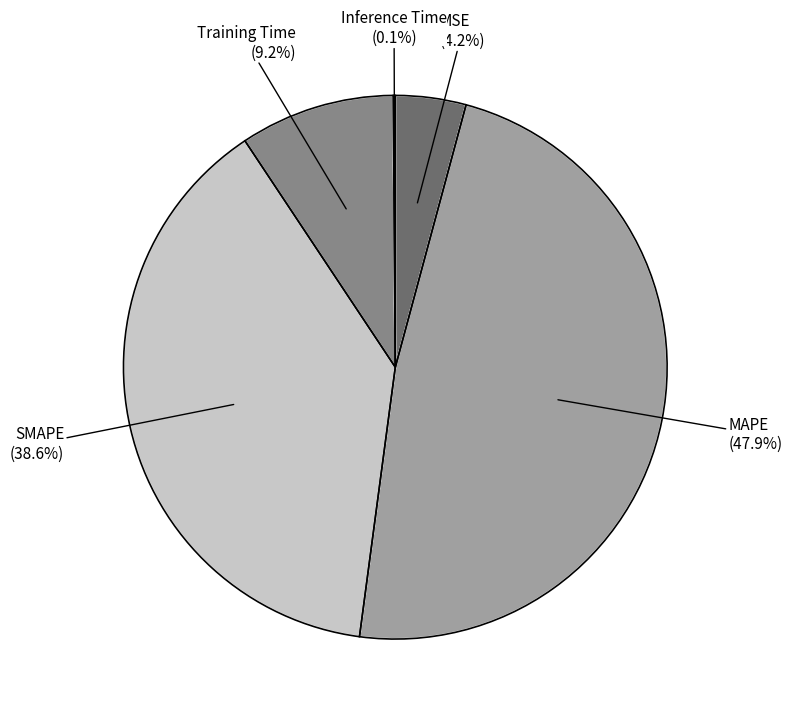

Rank the categories by value from lowest to highest.

Inference Time, MSE, Training Time, SMAPE, MAPE